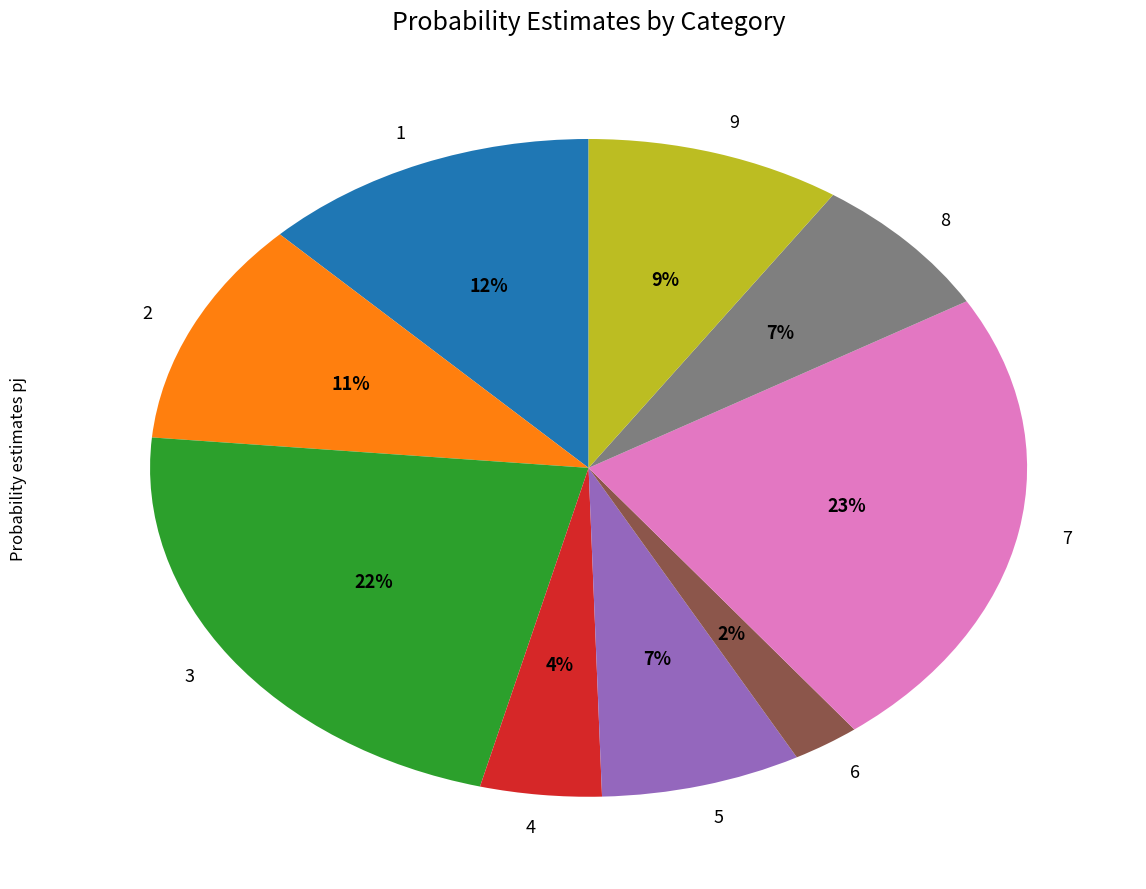

Is it true that 7 is 32% of the pie?

False